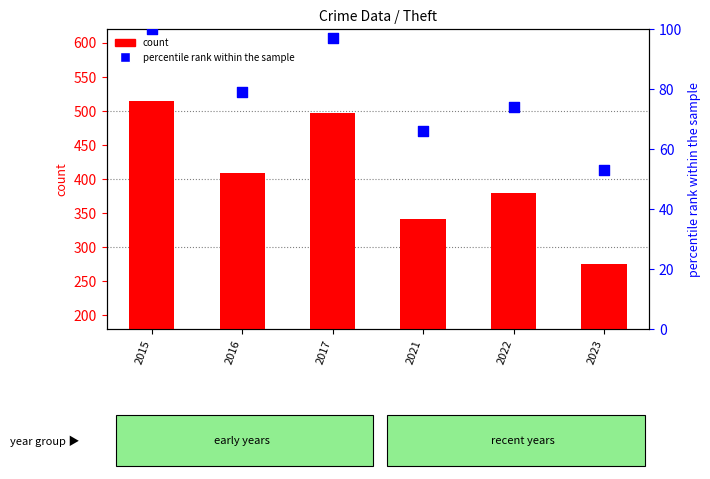

Which series has the largest total across all categories?

count